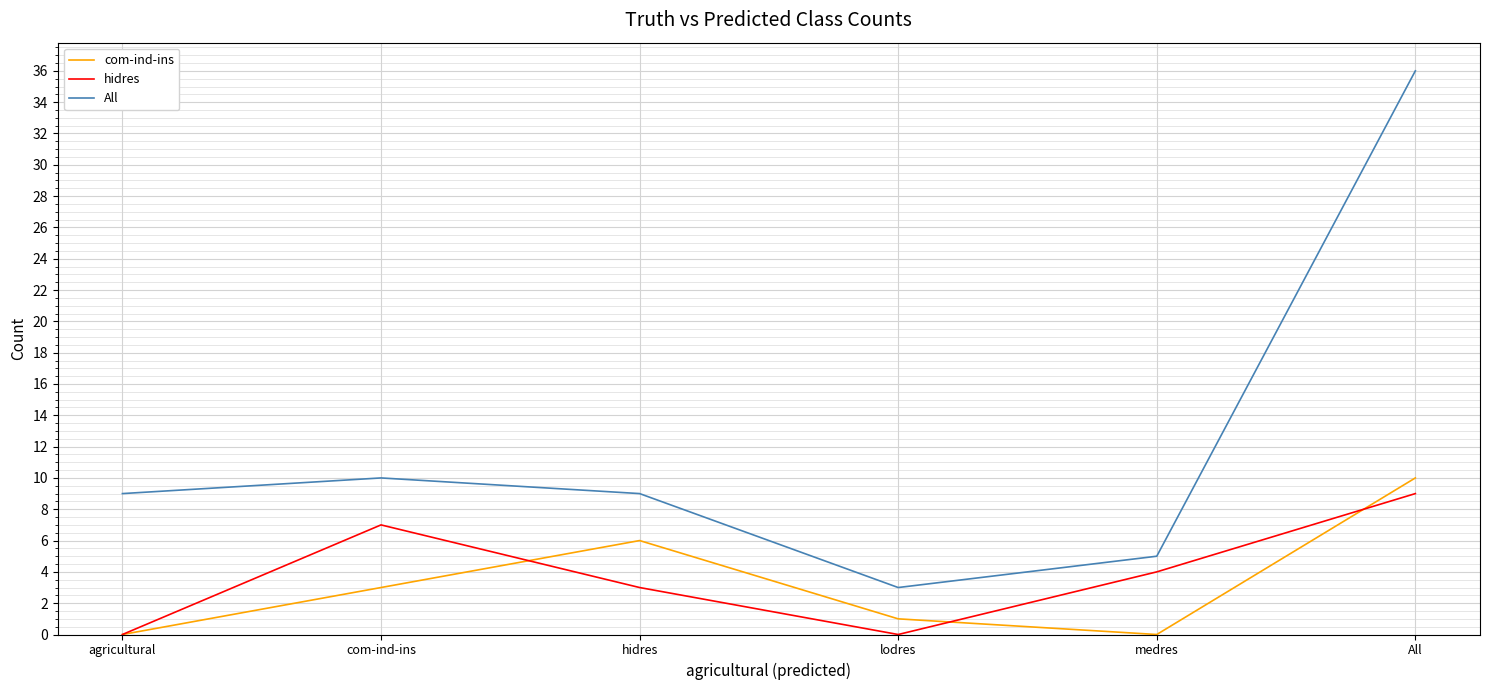

What is the total value across all series at agricultural?

9